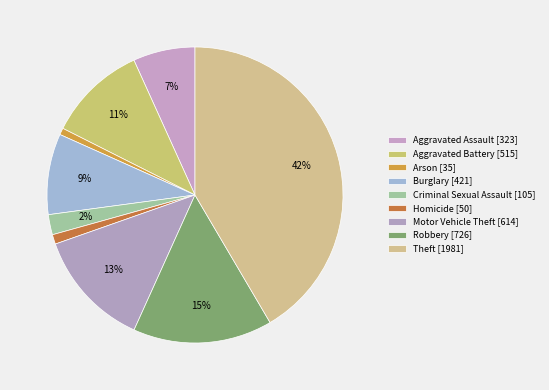

Rank the categories by value from highest to lowest.

Theft, Robbery, Motor Vehicle Theft, Aggravated Battery, Burglary, Aggravated Assault, Criminal Sexual Assault, Homicide, Arson